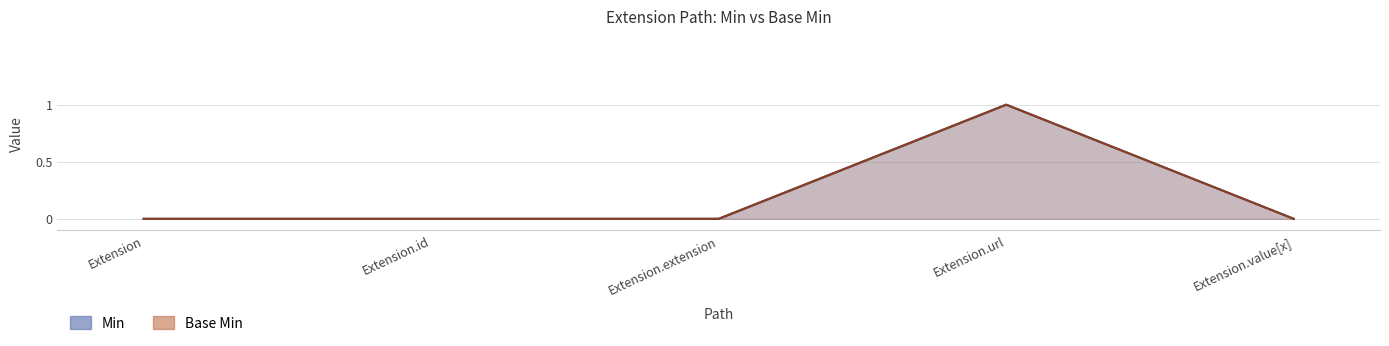

What position from the right is Extension?

5